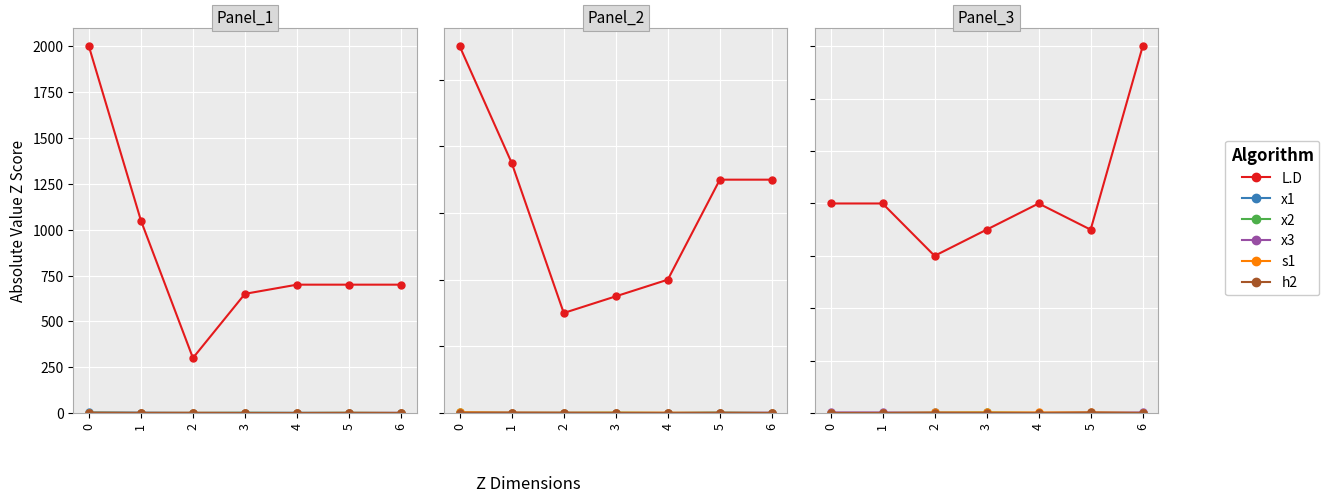

At which category is the sum across all series the highest?

6